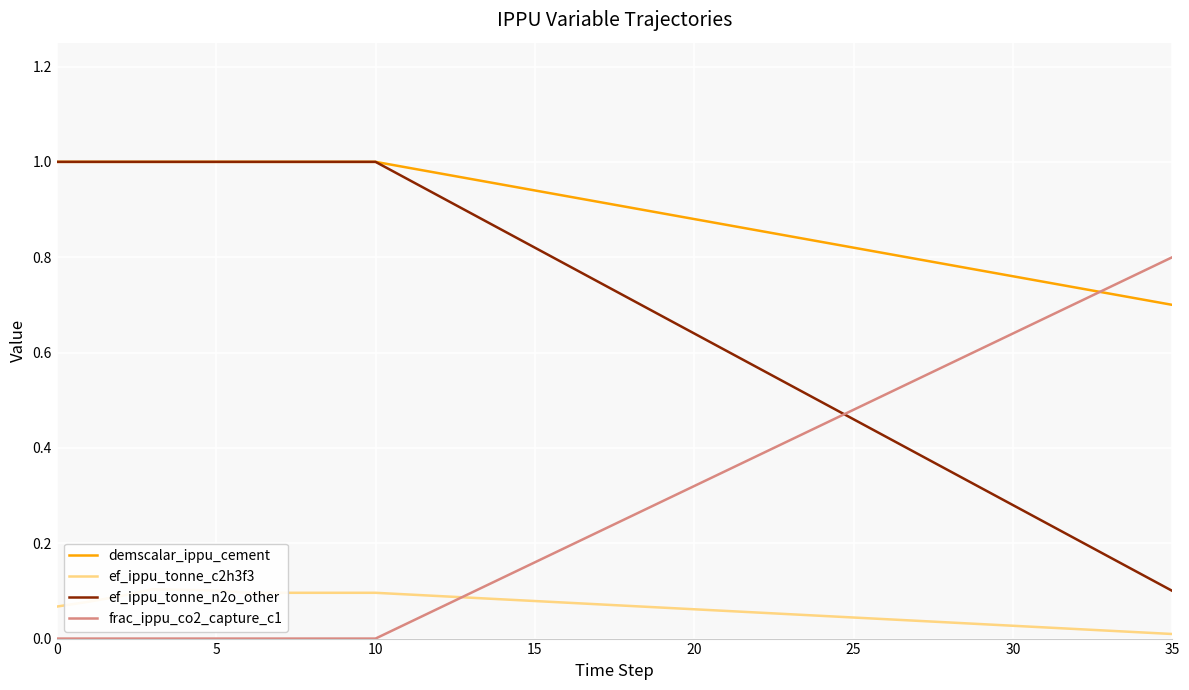

Reading right to left, list all the values displayed in this chart.

demscalar_ippu_cement: 0.7	0.7	0.7	0.7	0.7	0.8	0.8	0.8	0.8	0.8	0.8	0.8	0.8	0.9	0.9	0.9	0.9	0.9	0.9	0.9	0.9	1.0	1.0	1.0	1.0	1.0	1.0	1.0	1.0	1.0	1.0	1.0	1.0	1.0	1.0	1.0
ef_ippu_tonne_c2h3f3: 0.0	0.0	0.0	0.0	0.0	0.0	0.0	0.0	0.0	0.0	0.0	0.0	0.1	0.1	0.1	0.1	0.1	0.1	0.1	0.1	0.1	0.1	0.1	0.1	0.1	0.1	0.1	0.1	0.1	0.1	0.1	0.1	0.1	0.1	0.1	0.1
ef_ippu_tonne_n2o_other: 0.1	0.1	0.2	0.2	0.2	0.3	0.3	0.4	0.4	0.4	0.5	0.5	0.5	0.6	0.6	0.6	0.7	0.7	0.7	0.8	0.8	0.9	0.9	0.9	1.0	1.0	1.0	1.0	1.0	1.0	1.0	1.0	1.0	1.0	1.0	1.0
frac_ippu_co2_capture_c1: 0.8	0.8	0.7	0.7	0.7	0.6	0.6	0.6	0.5	0.5	0.5	0.4	0.4	0.4	0.4	0.3	0.3	0.3	0.2	0.2	0.2	0.1	0.1	0.1	0.0	0.0	0.0	0.0	0.0	0.0	0.0	0.0	0.0	0.0	0.0	0.0